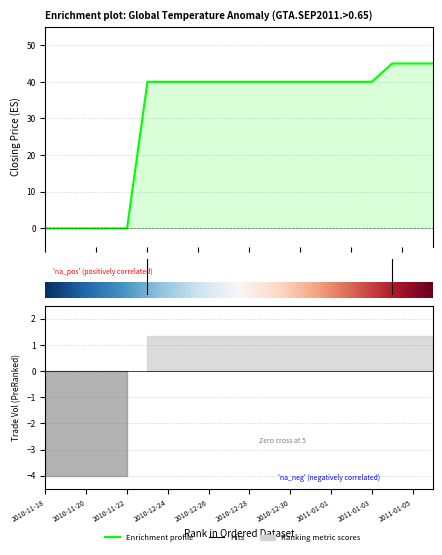

The value of lifetime high at 2010-11-20 is 0. True or false?

True